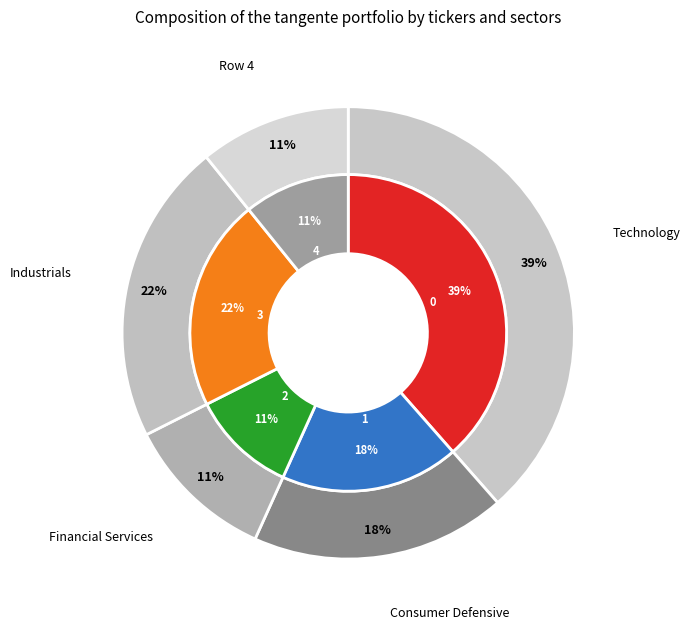

Which has a higher value, 4 or 1?

1